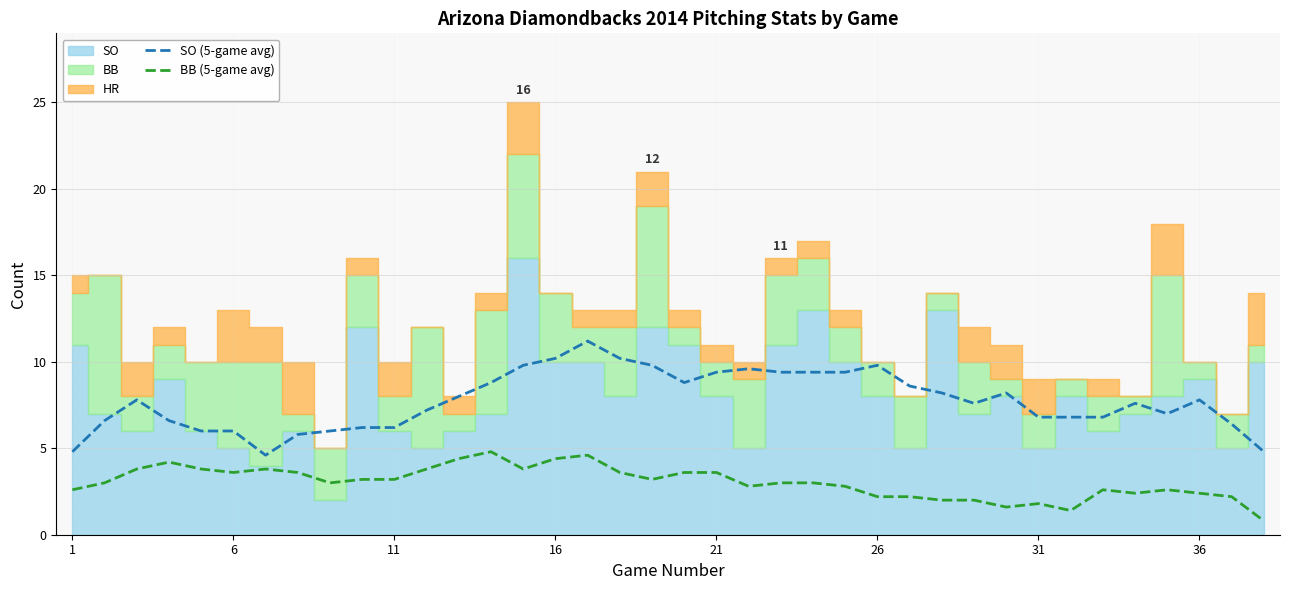

The value of BB (5-game avg) at 11 is 2.0. True or false?

False